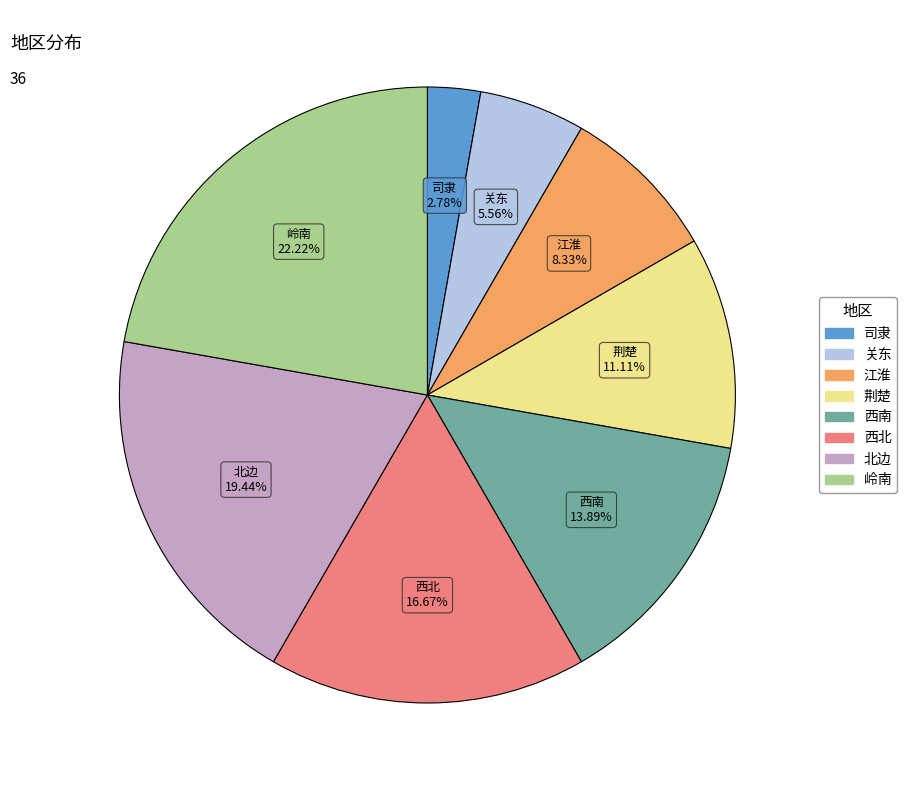

Does 司隶 represent more than half of the total?

No